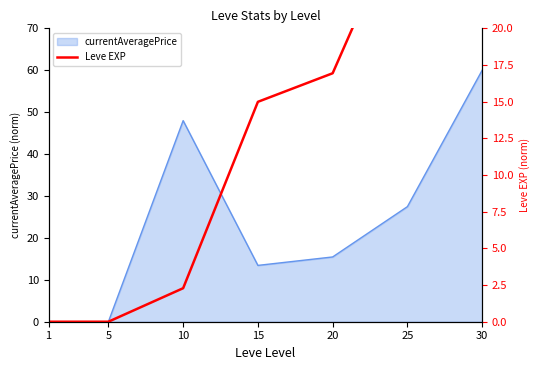

What is the difference between the maximum and minimum values?

60.0